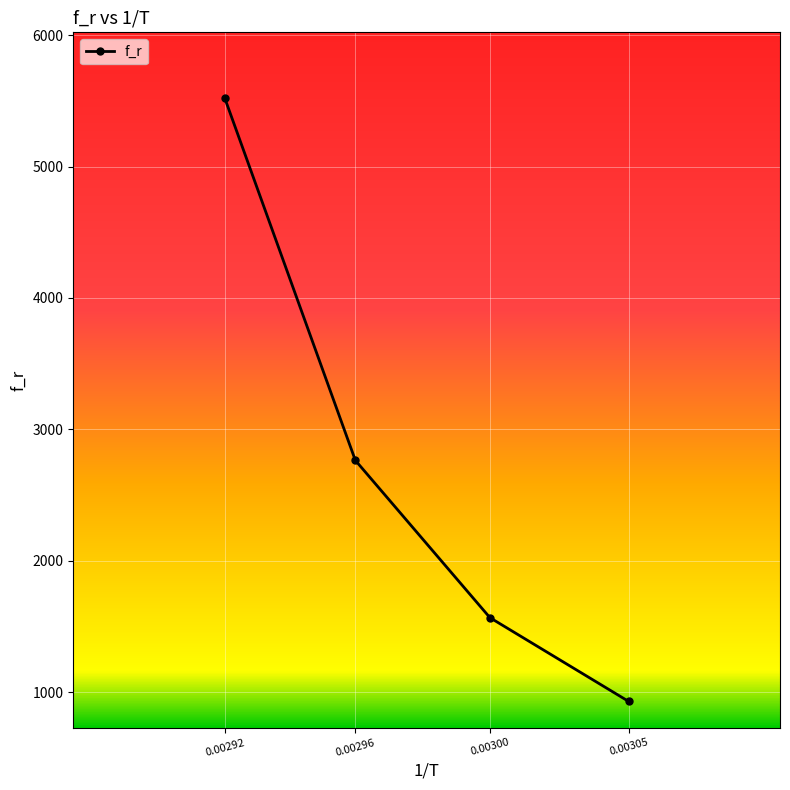

Between 0.00296 and 0.00305, which is larger?

0.00296